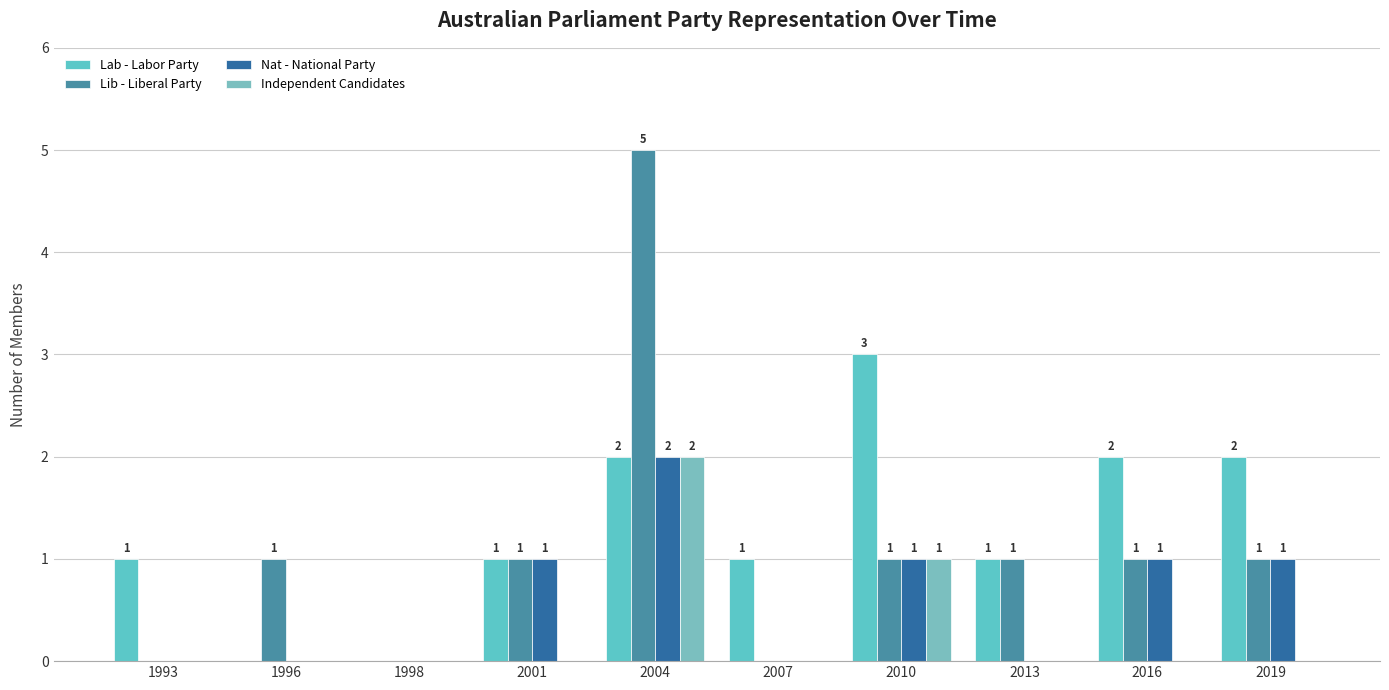

How many categories are shown in the chart?

10